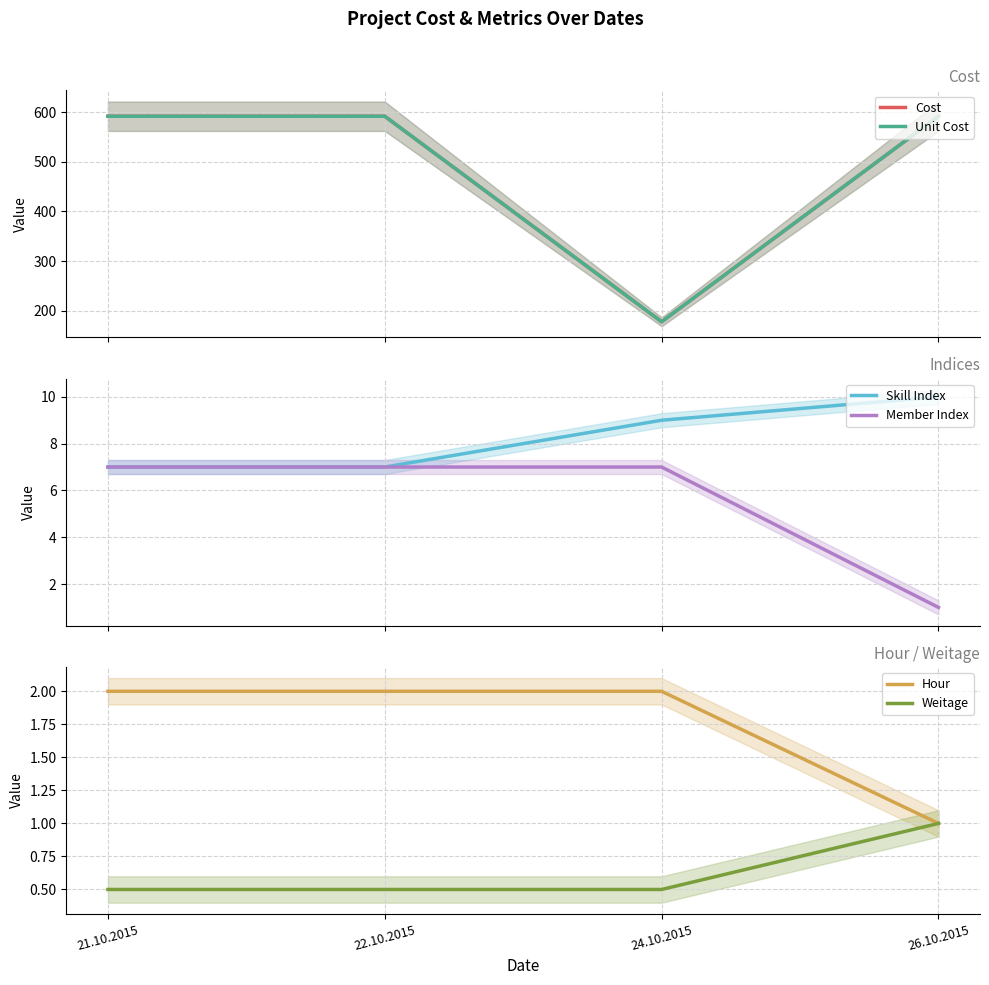

Which category has the highest value across all series?

21.10.2015